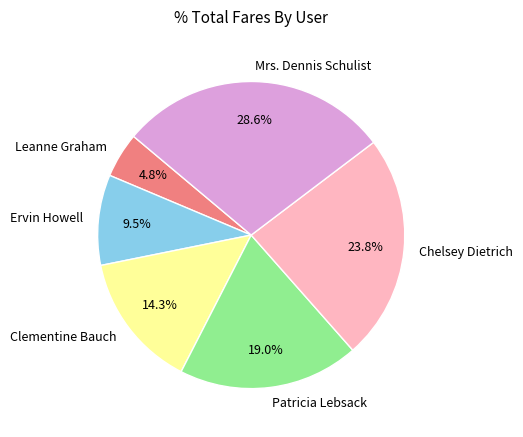

Between Patricia Lebsack and Chelsey Dietrich, which is larger?

Chelsey Dietrich